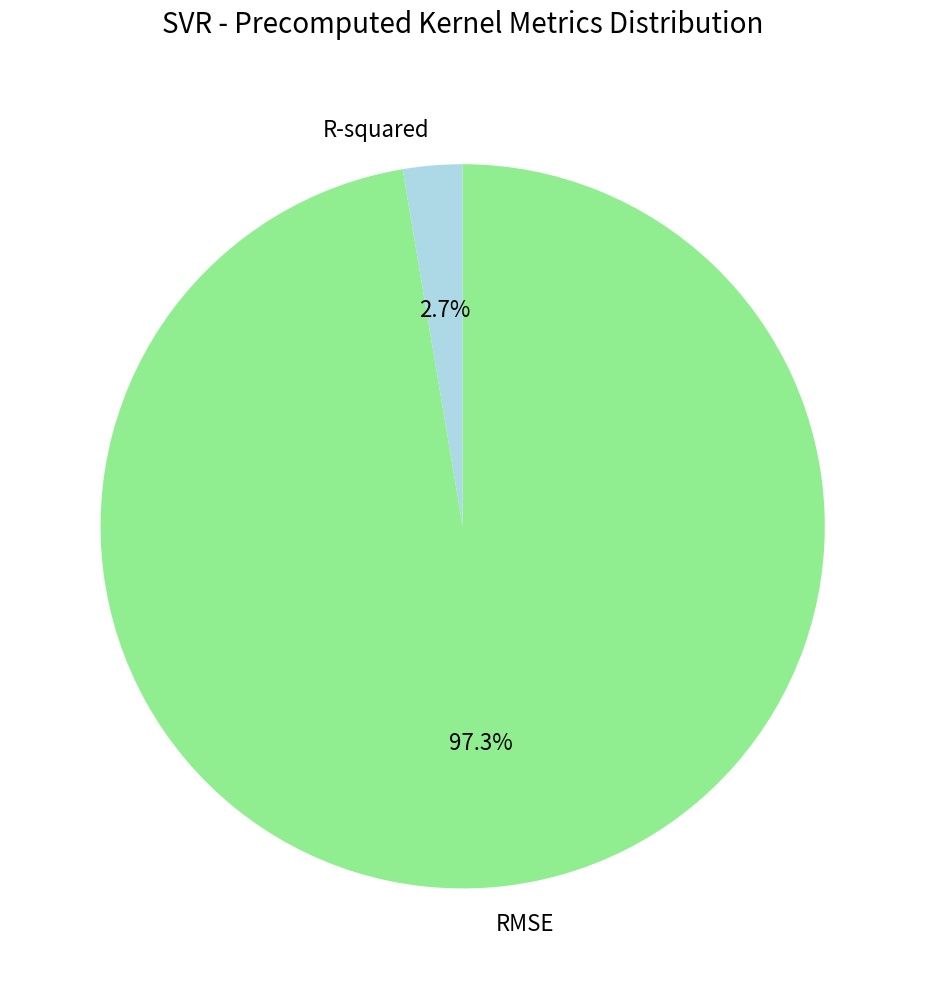

Is it true that R-squared is 3% of the pie?

True